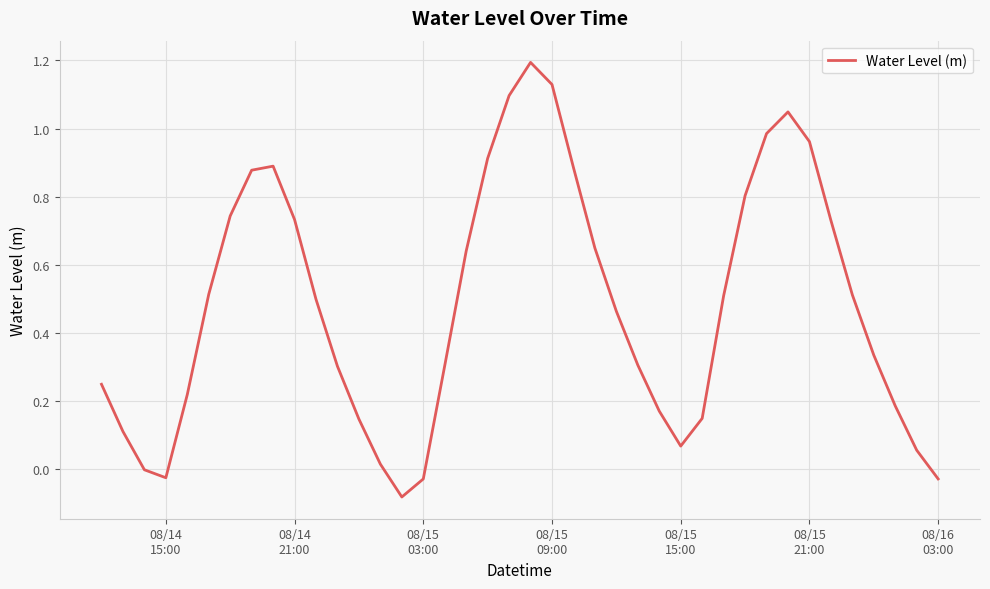

Is this an area chart (filled region under the line)?

No